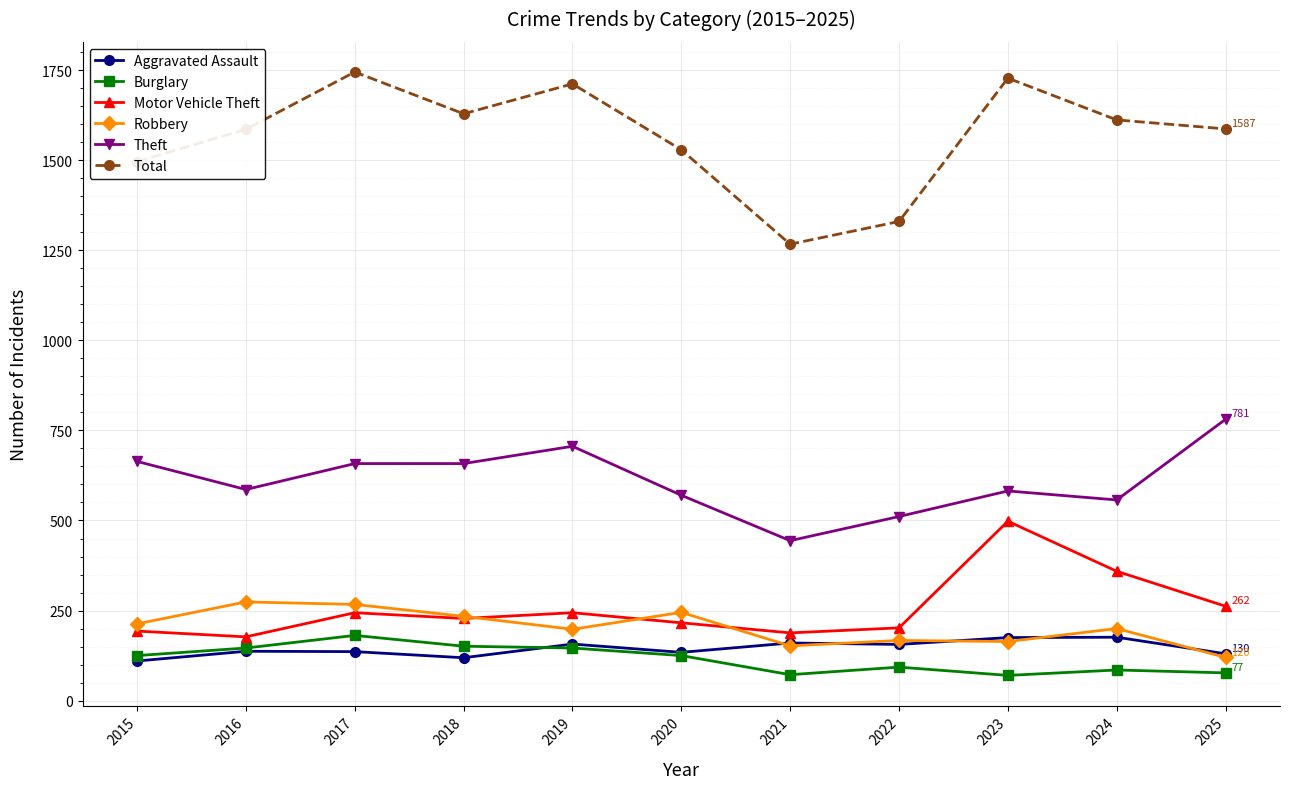

True or false: Motor Vehicle Theft and Aggravated Assault intersect in this chart.

False